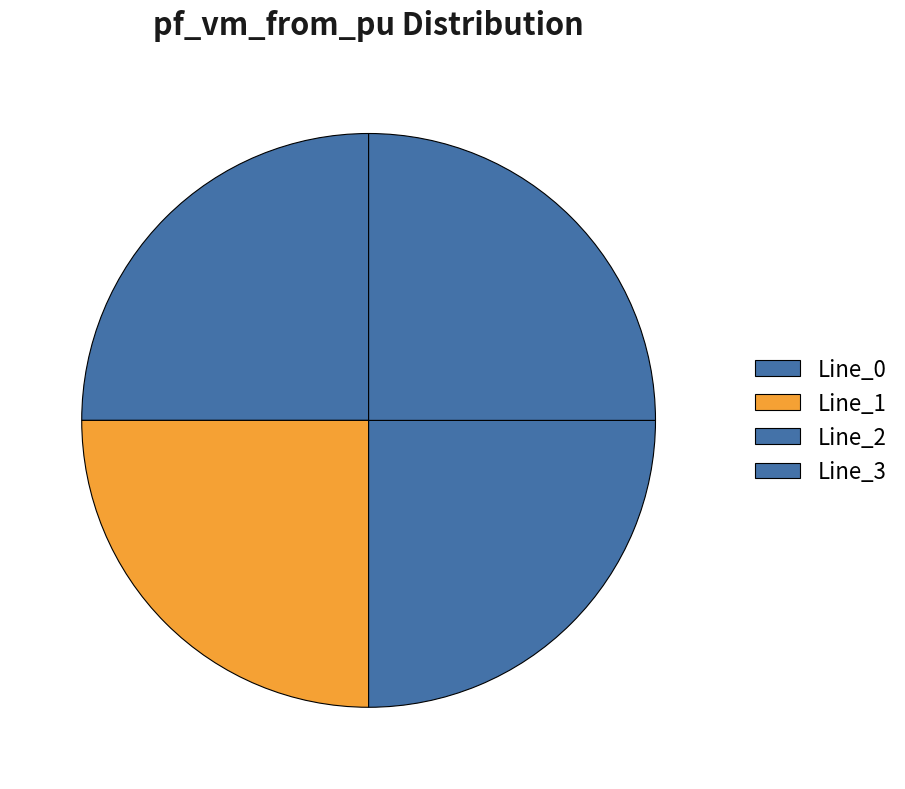

Count the number of slices in the pie.

4